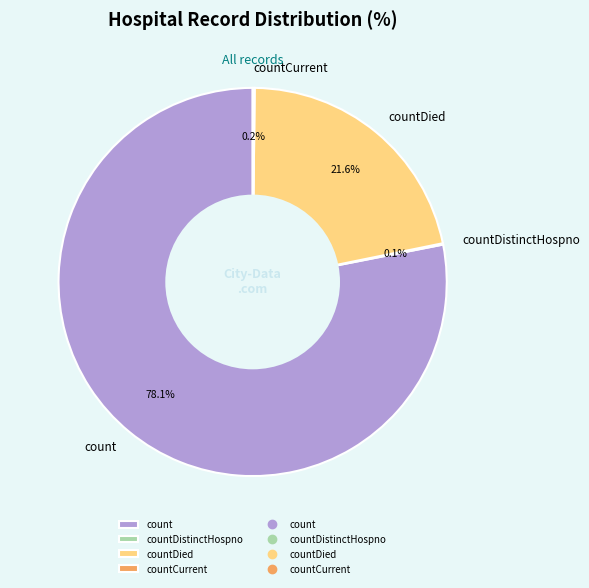

How much of the chart is everything except countDied?

78.4%